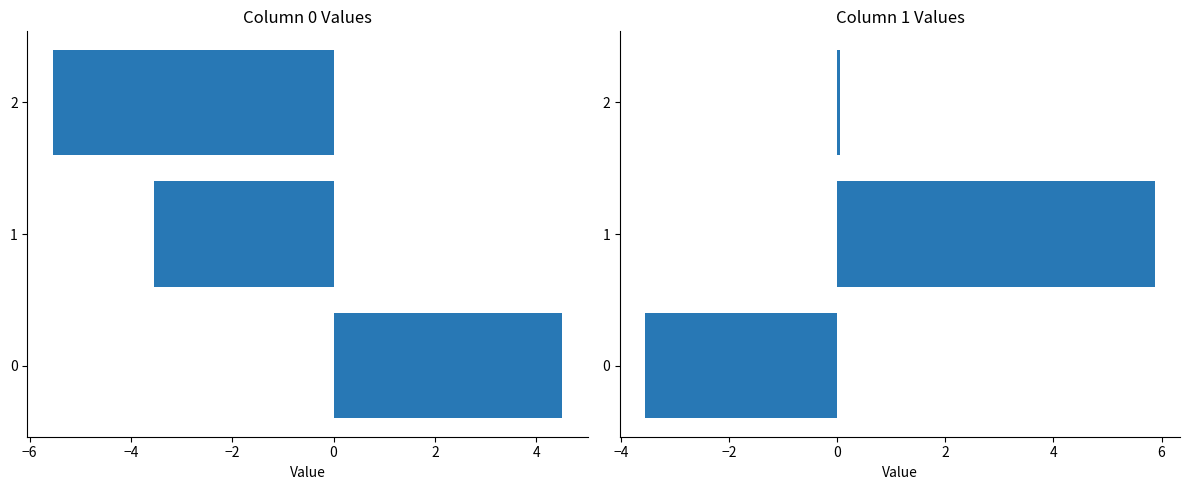

At which category does the chart reach its minimum across all series?

2